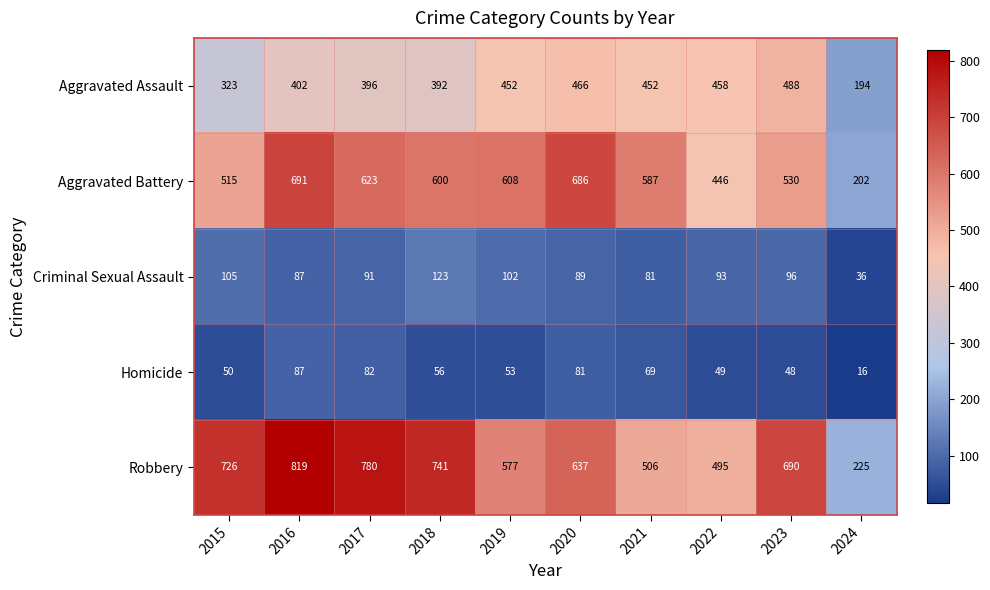

What is the total value across all series at 2022?

1541